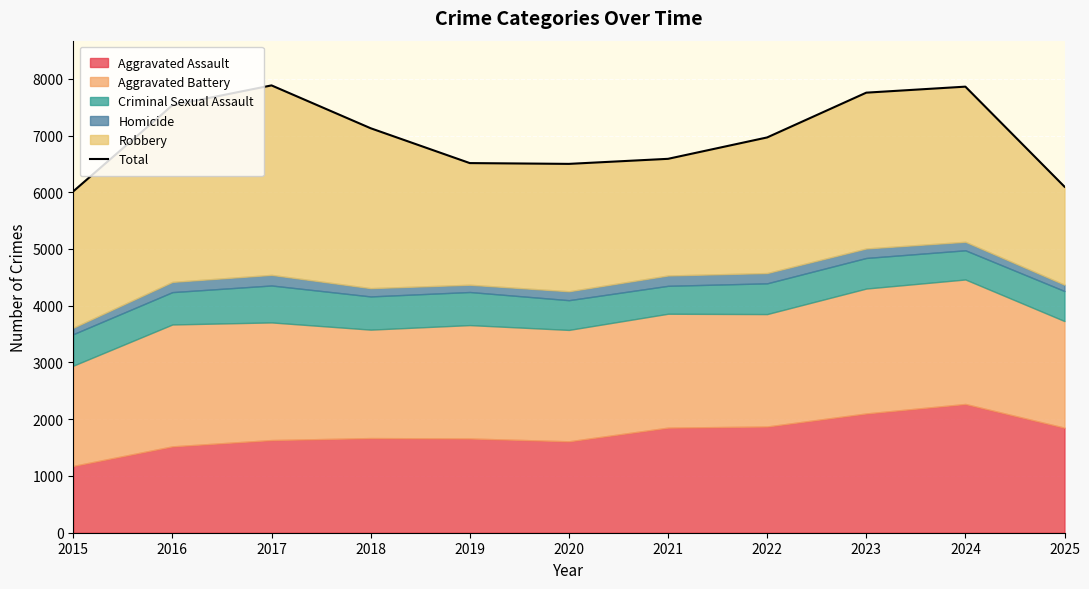

What is the maximum value shown in the chart?

7883